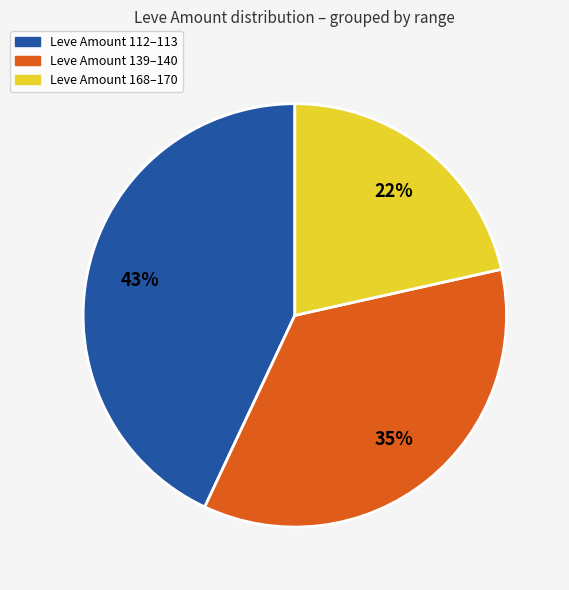

Is there a majority slice in this chart?

No